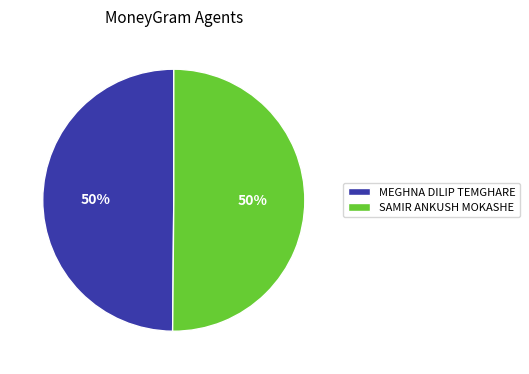

What is the ratio of the value at SAMIR ANKUSH MOKASHE to the value at MEGHNA DILIP TEMGHARE?

1.0